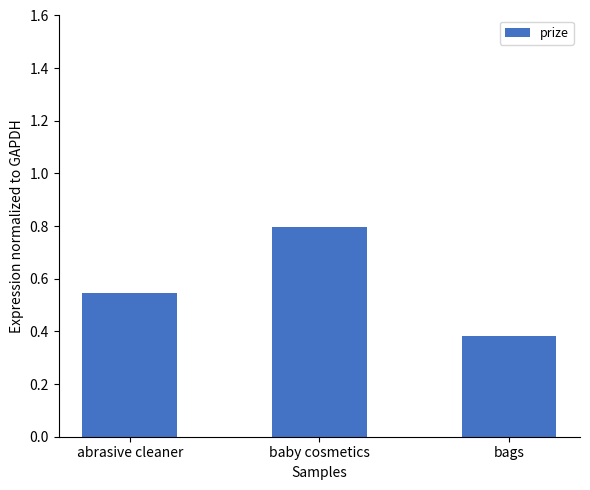

What is the sum of all values?

1.7